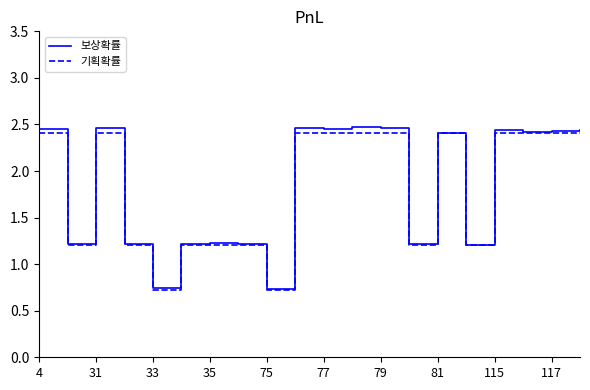

What is the difference between the 기획확률 values at 17 and 31?

1.2